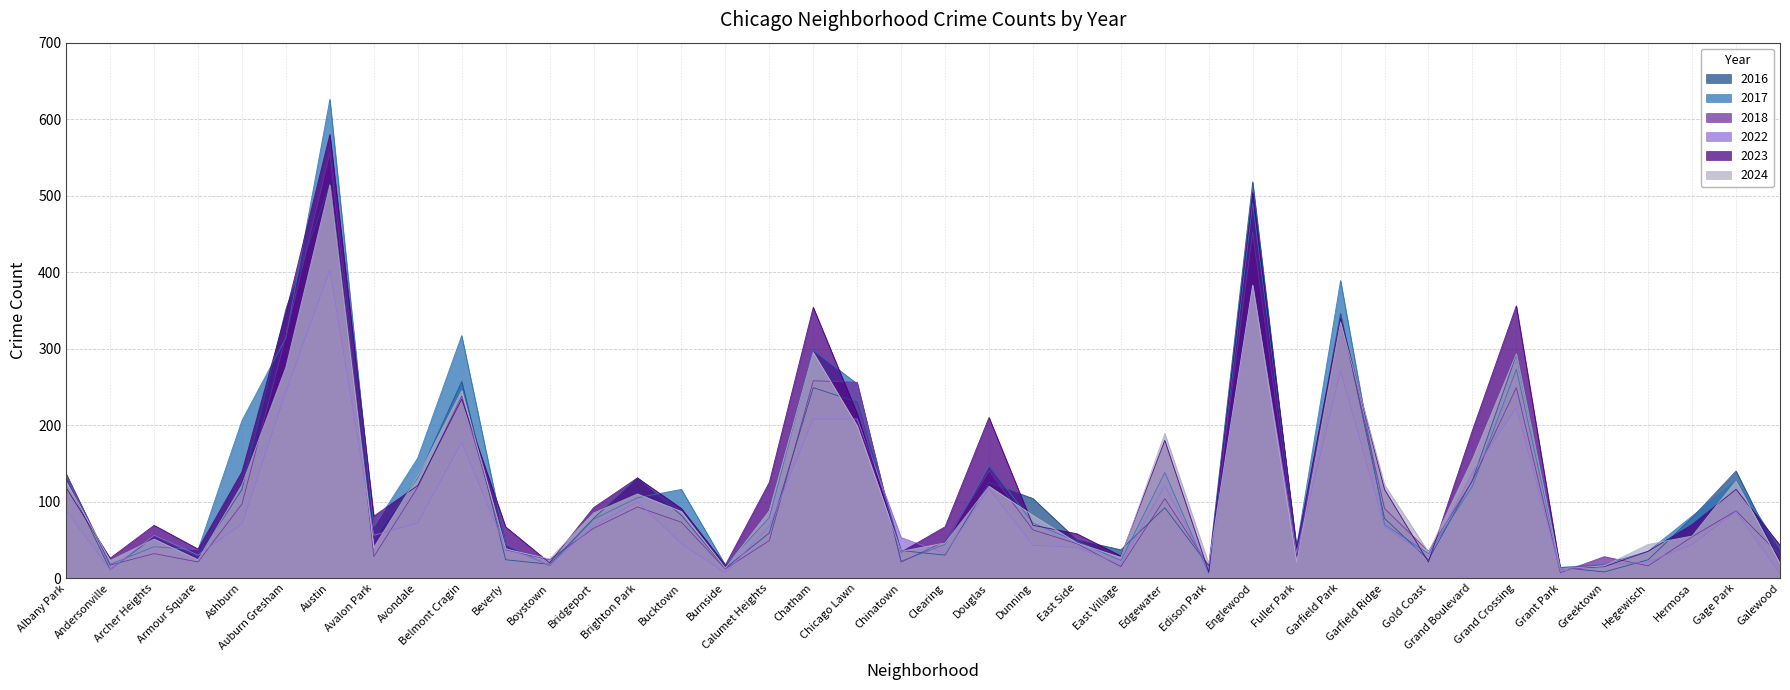

The 2024 series shows 11 at Galewood. True or false?

False